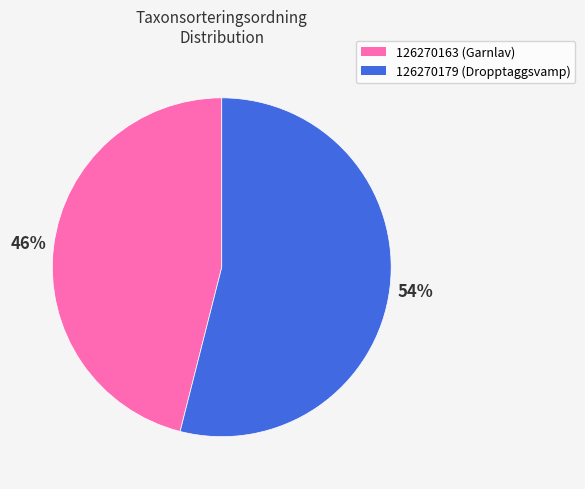

Between 126270163 and 126270179, which is larger?

126270179